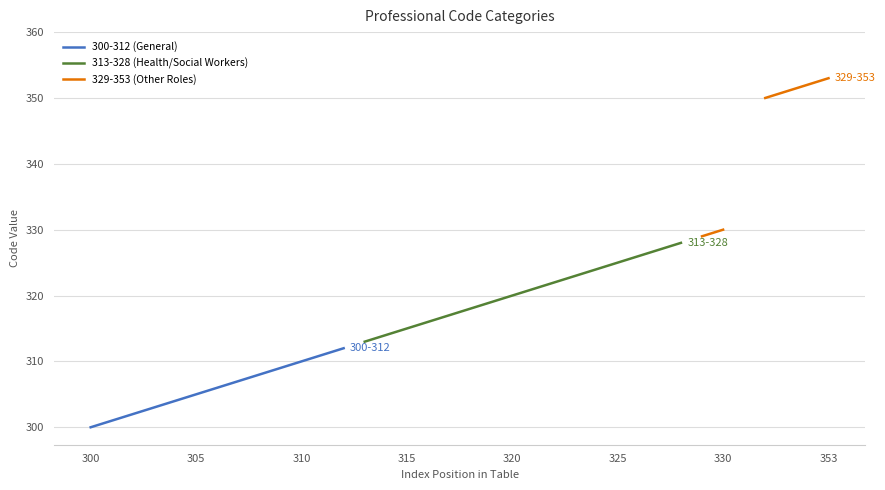

Count the number of data series in this chart.

3